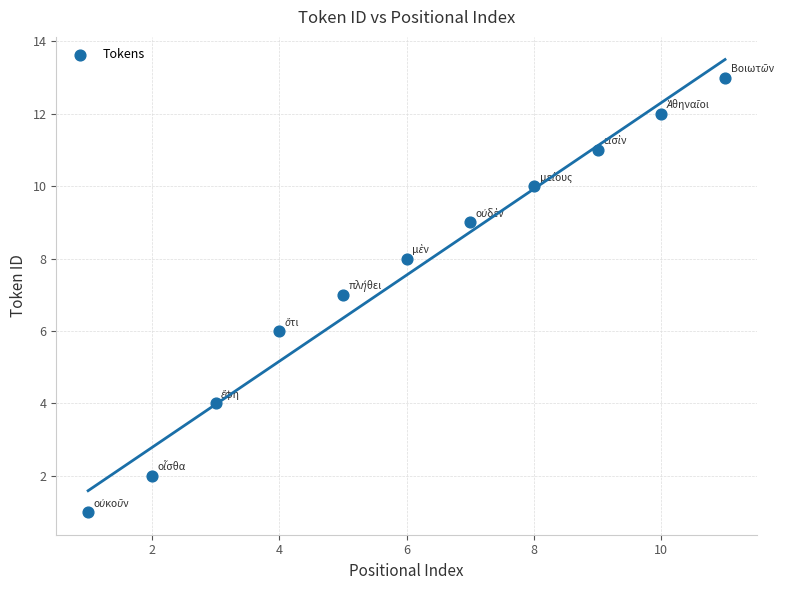

What is the range of Y values (max minus min)?

12